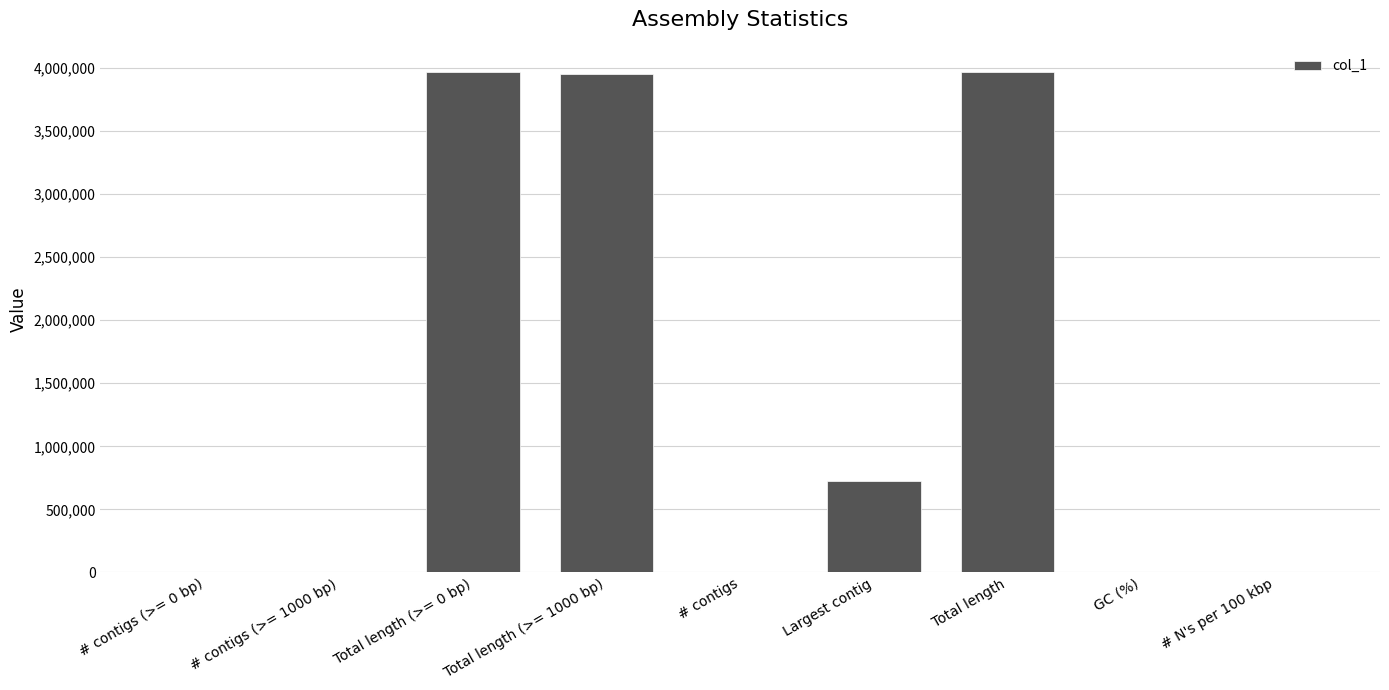

How many categories are shown in the chart?

9